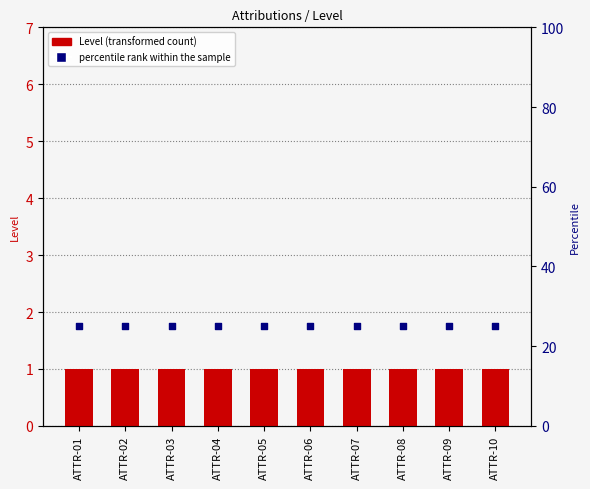

What are all the series names shown in the legend?

Level, percentile rank within the sample